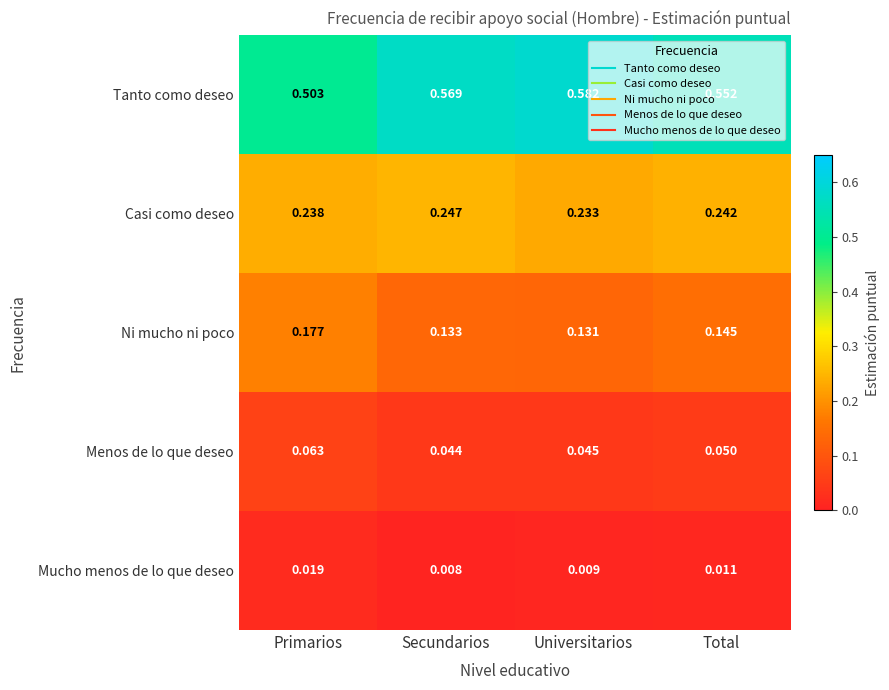

Which series has the widest spread of values?

Tanto como deseo